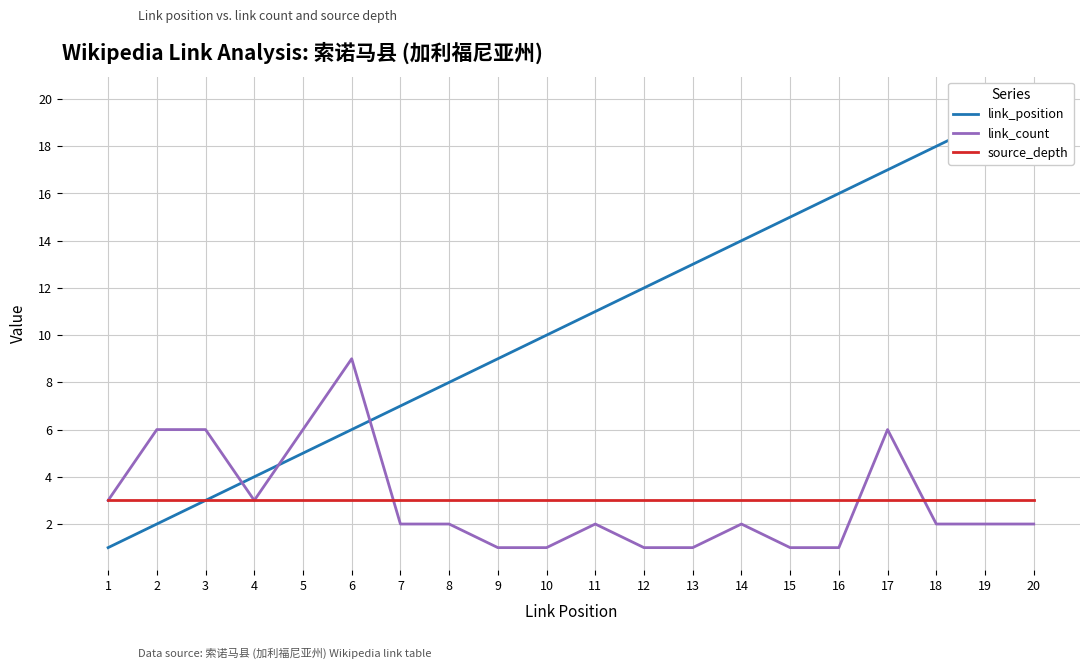

True or false: link_count has a value of 2 at 11.

True